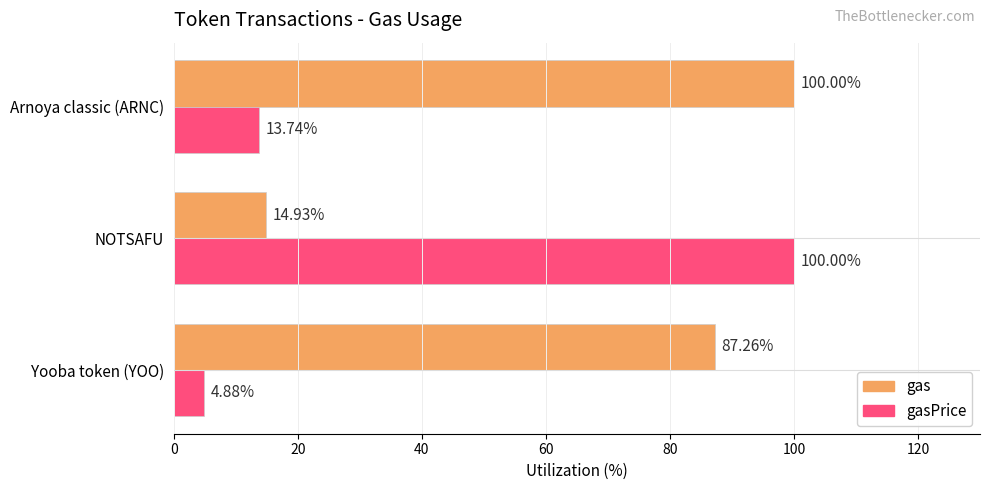

Which series has the widest spread of values?

gasPrice